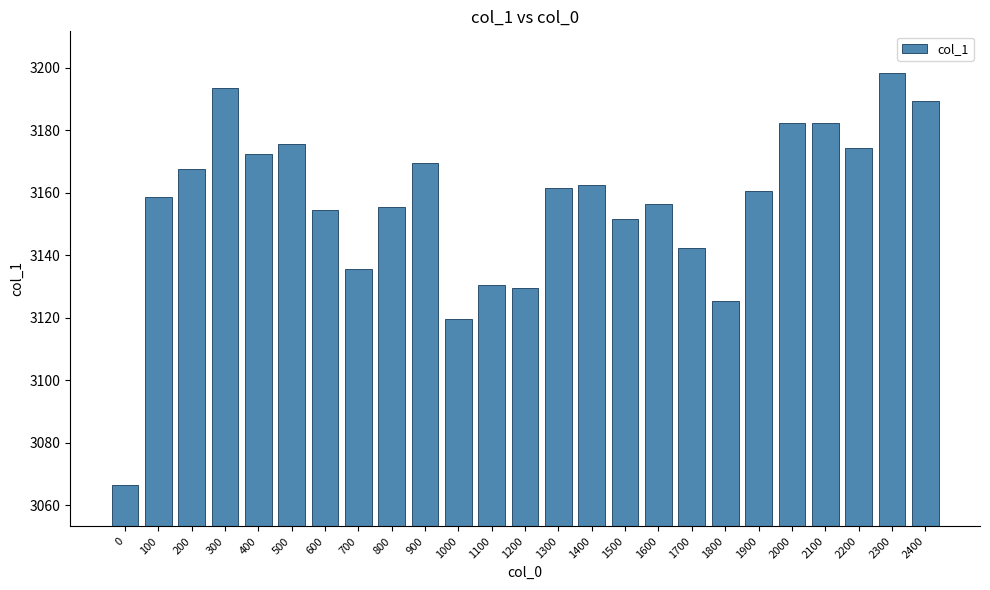

What is the value of the 20th bar from the left?

3160.5